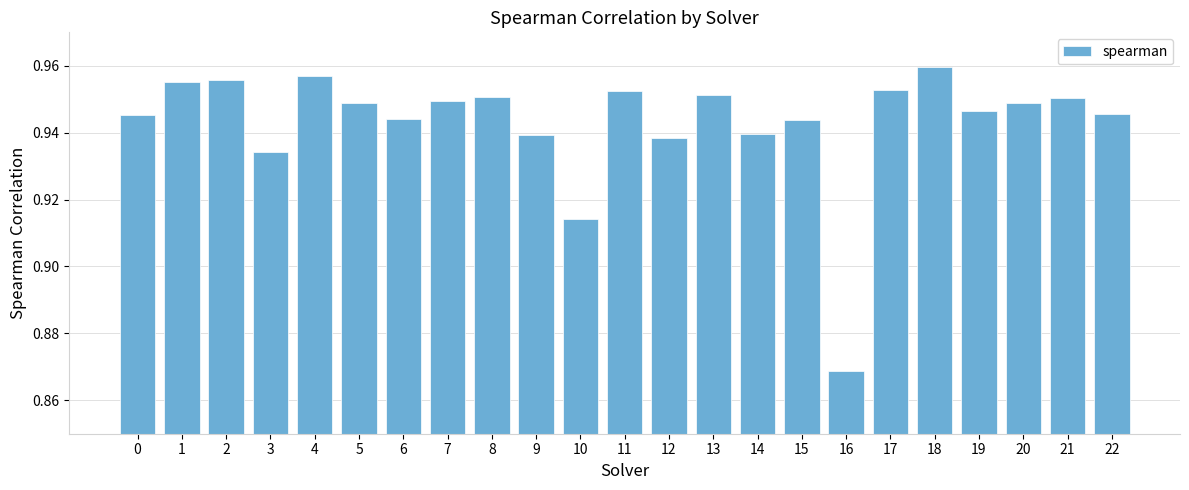

At which category does the chart reach its minimum across all series?

16